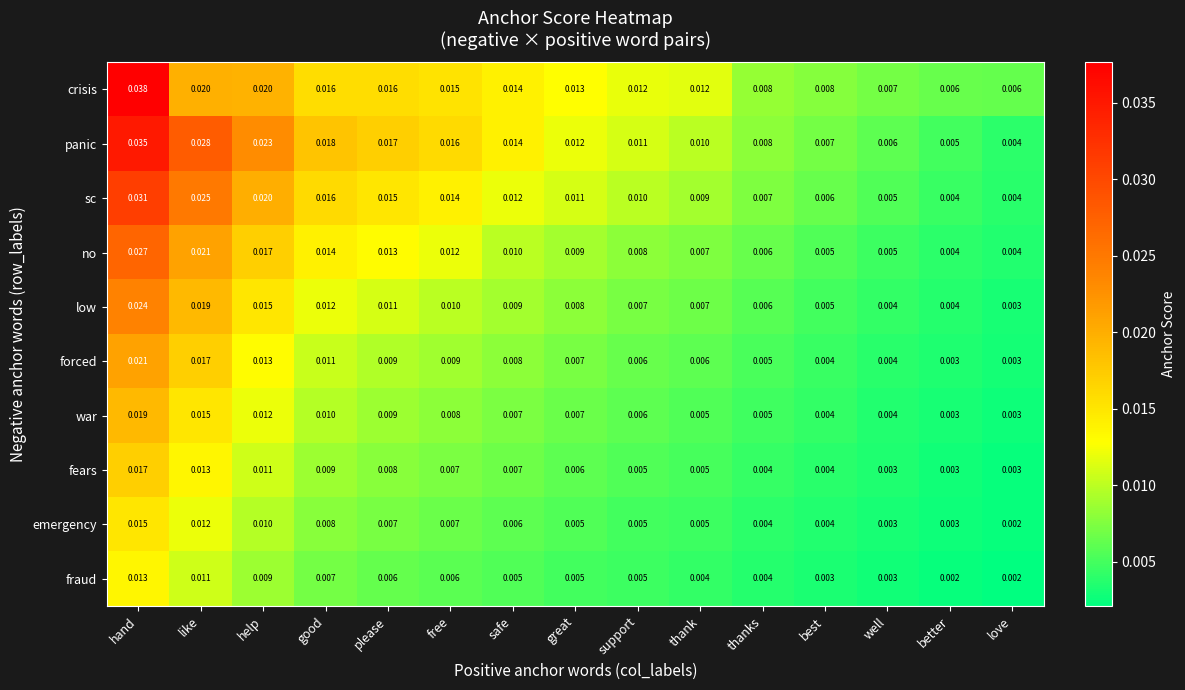

List the series in order of their peak value, lowest first.

fraud, emergency, fears, war, forced, low, no, sc, panic, crisis